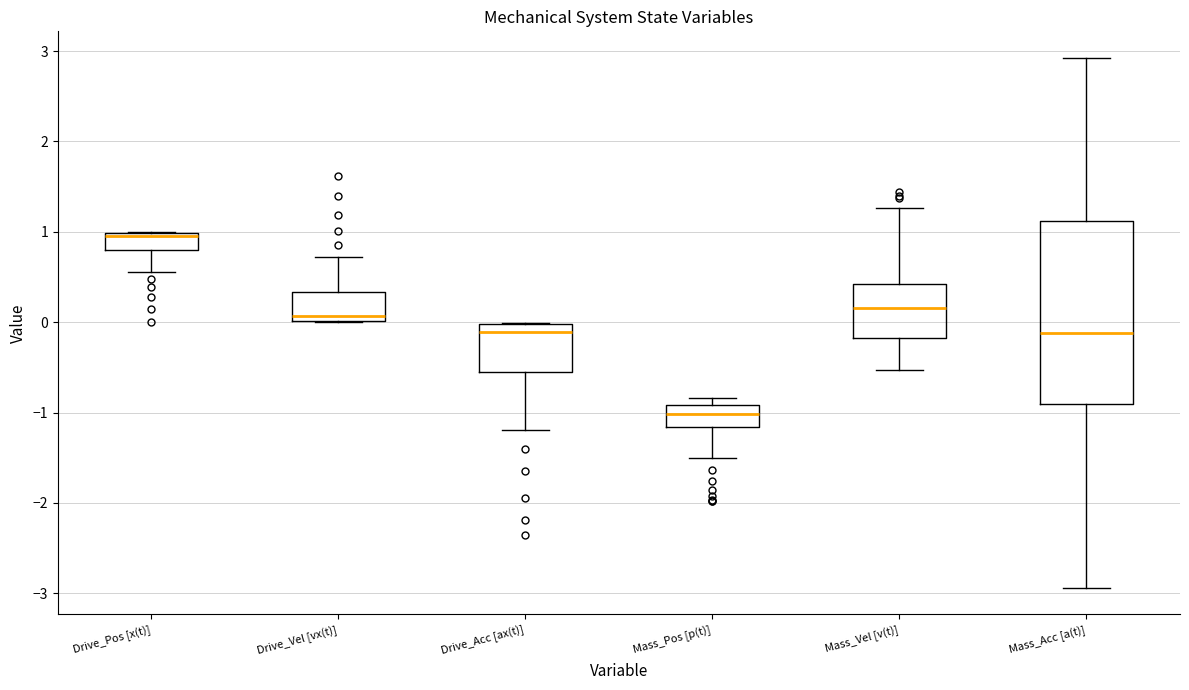

Reading left to right, read every box against the y-axis: the position of its median line, the range the box covers, and the ends of its whiskers. The values are not printed on the chart, so give them approximately, as read against the axis.

Drive_Pos [x(t)]: median 1.0 (just below the box's upper edge), box 0.8 to 1.0, whiskers 0.6 to 1.0
Drive_Vel [vx(t)]: median 0.1, box 0.0 to 0.3, whiskers 0.0 to 0.7
Drive_Acc [ax(t)]: median -0.1, box -0.5 to 0.0, whiskers -1.2 to 0.0
Mass_Pos [p(t)]: median -1.0, box -1.2 to -0.9, whiskers -1.5 to -0.8
Mass_Vel [v(t)]: median 0.2, box -0.2 to 0.4, whiskers -0.5 to 1.3
Mass_Acc [a(t)]: median -0.1, box -0.9 to 1.1, whiskers -2.9 to 2.9